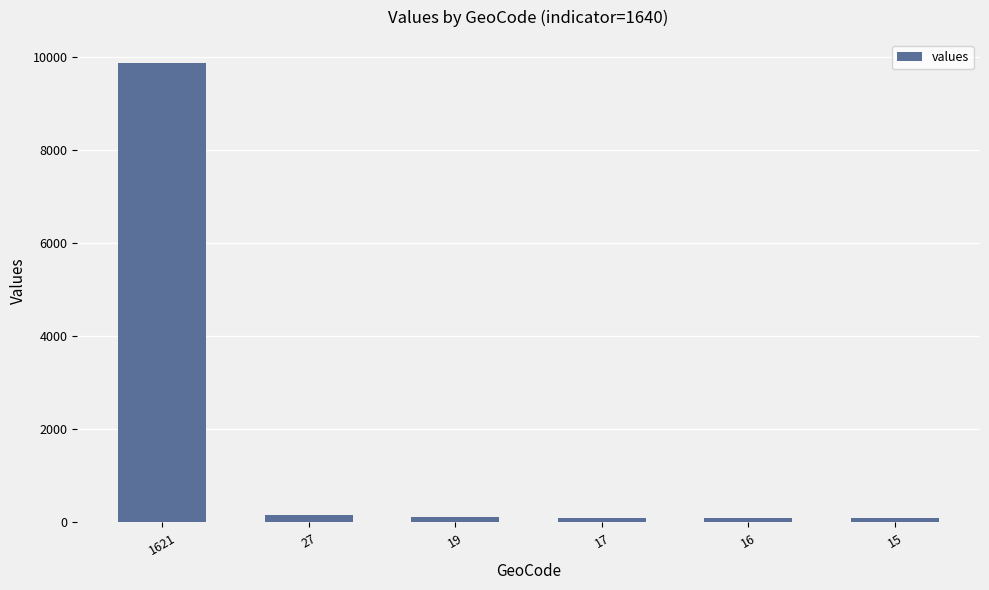

Are the bars grouped side by side (vs. stacked)?

No